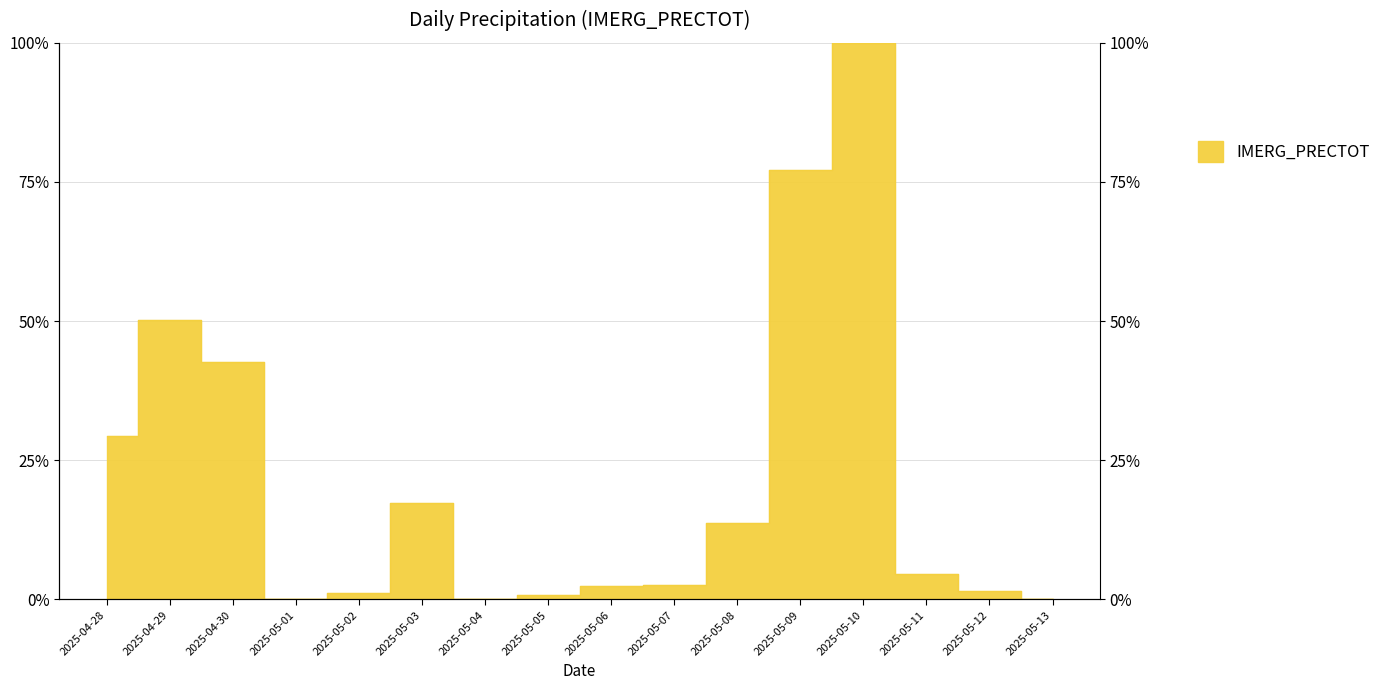

Where is the first local minimum?

2025-05-01